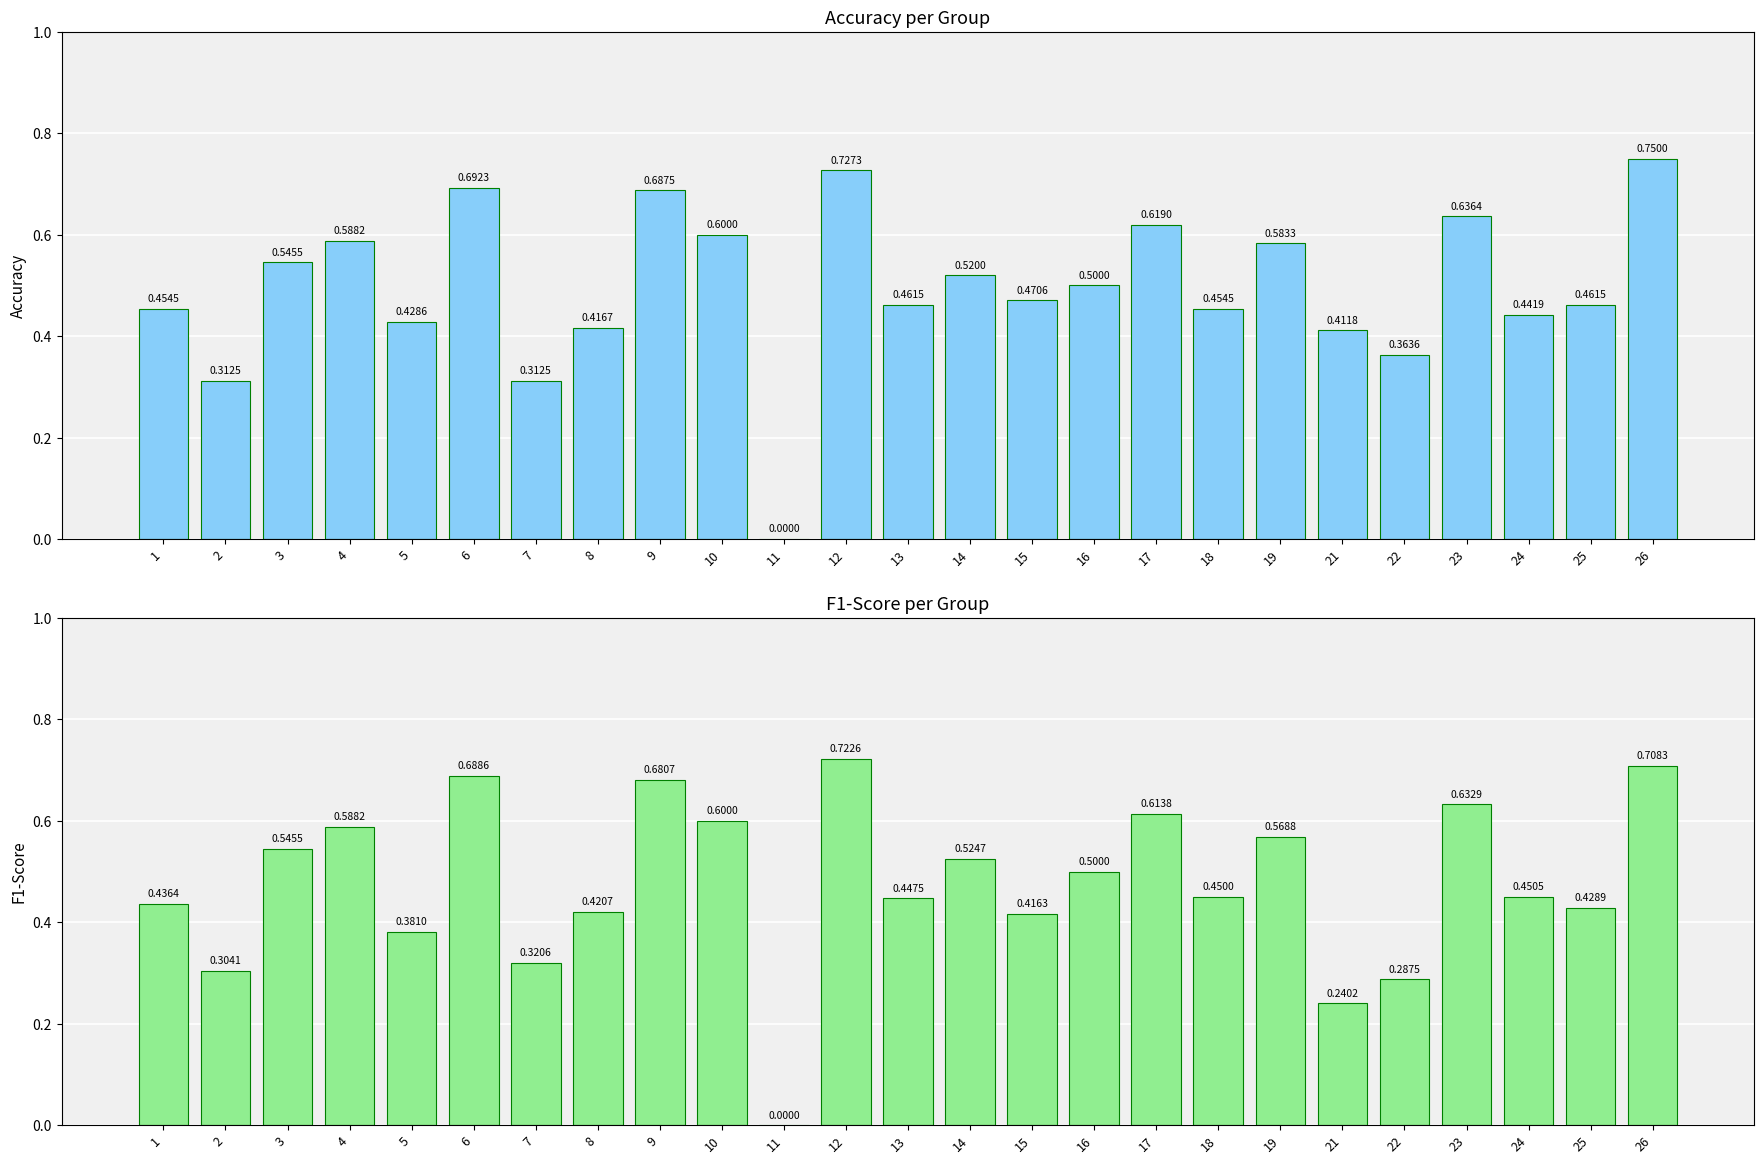

What value does the accuracy series have at 16?

0.5